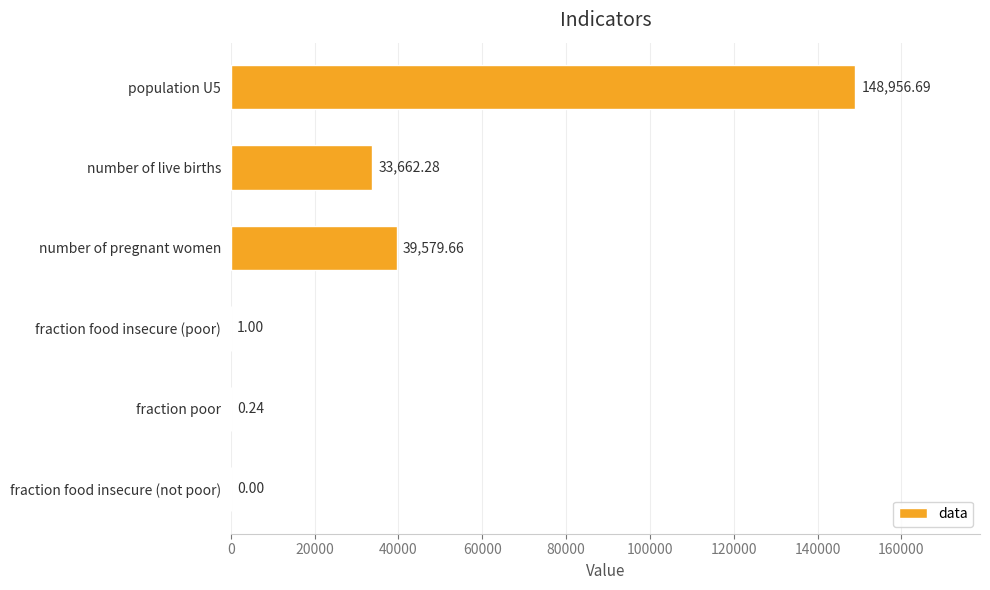

What is the sum of the values at fraction food insecure (poor) and number of pregnant women?

39580.7